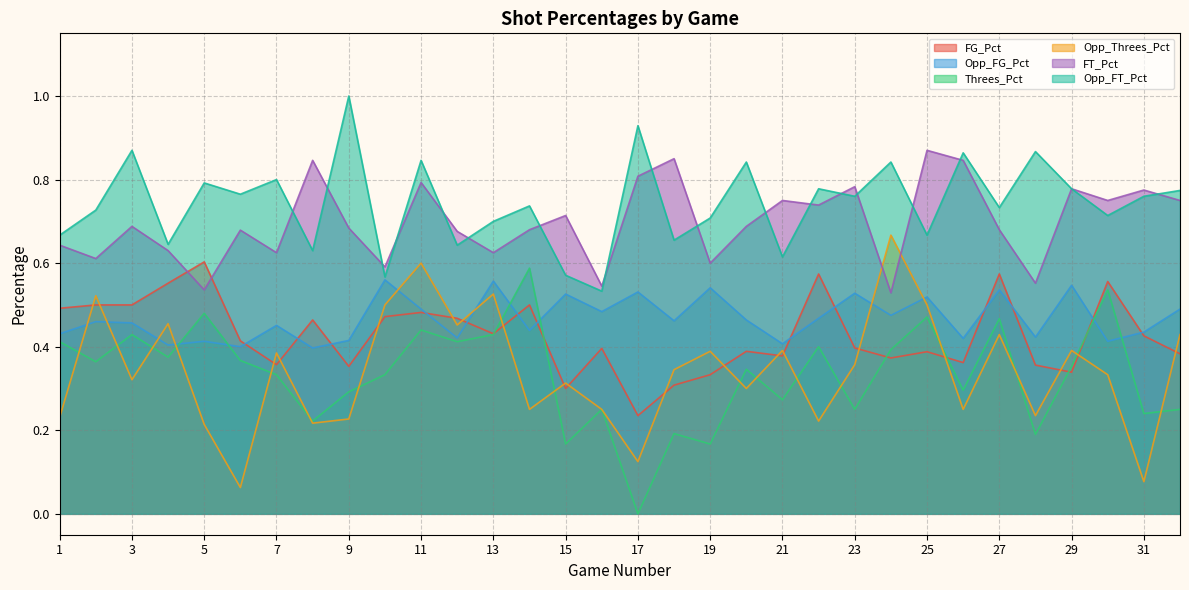

Between 20 and 32, which series saw the biggest shift?

Opp_Threes_Pct